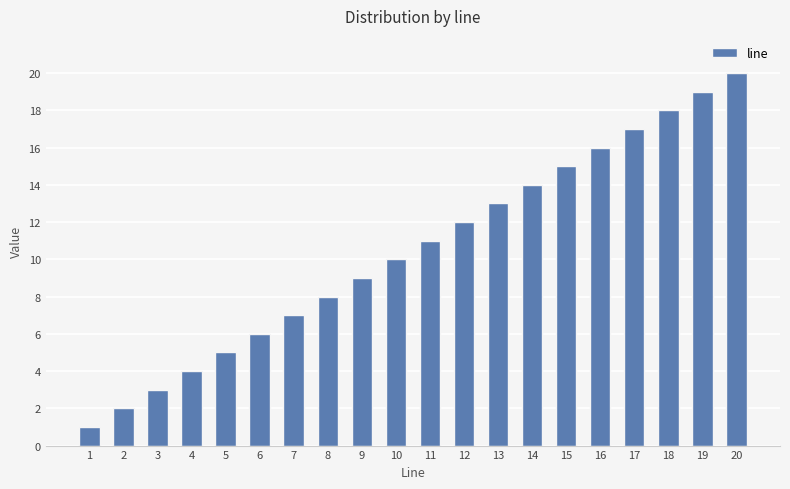

Which category has the highest value across all series?

20